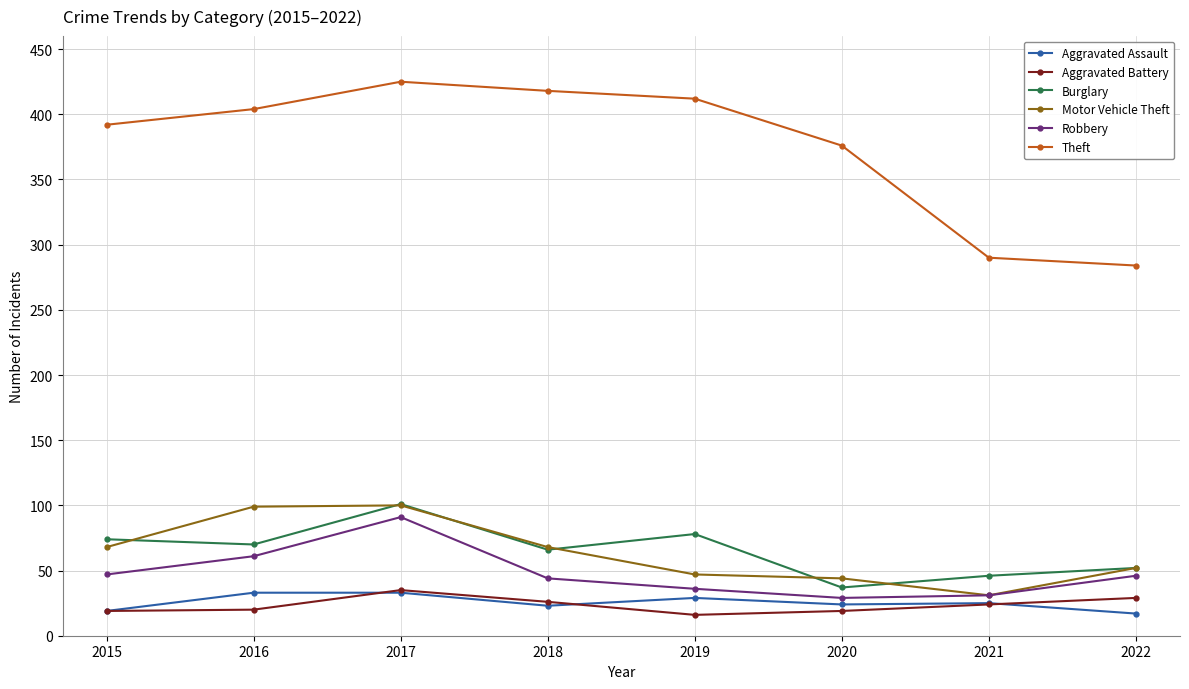

What is the lowest value of the Aggravated Battery series?

16